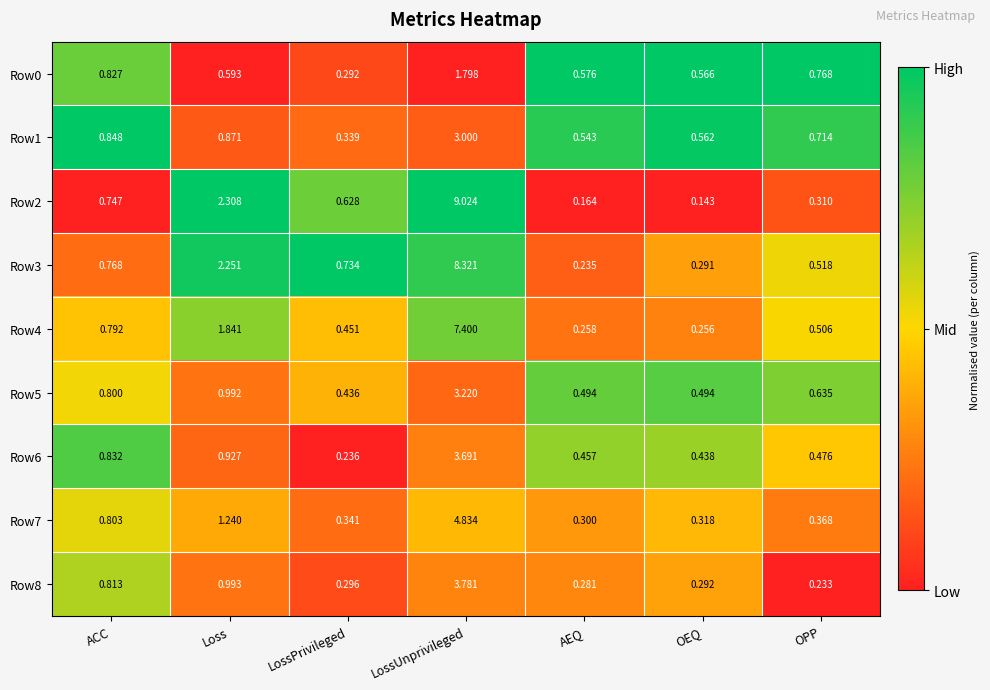

Is the value of Row6 at LossUnprivileged greater than the value of Row7 at AEQ?

Yes